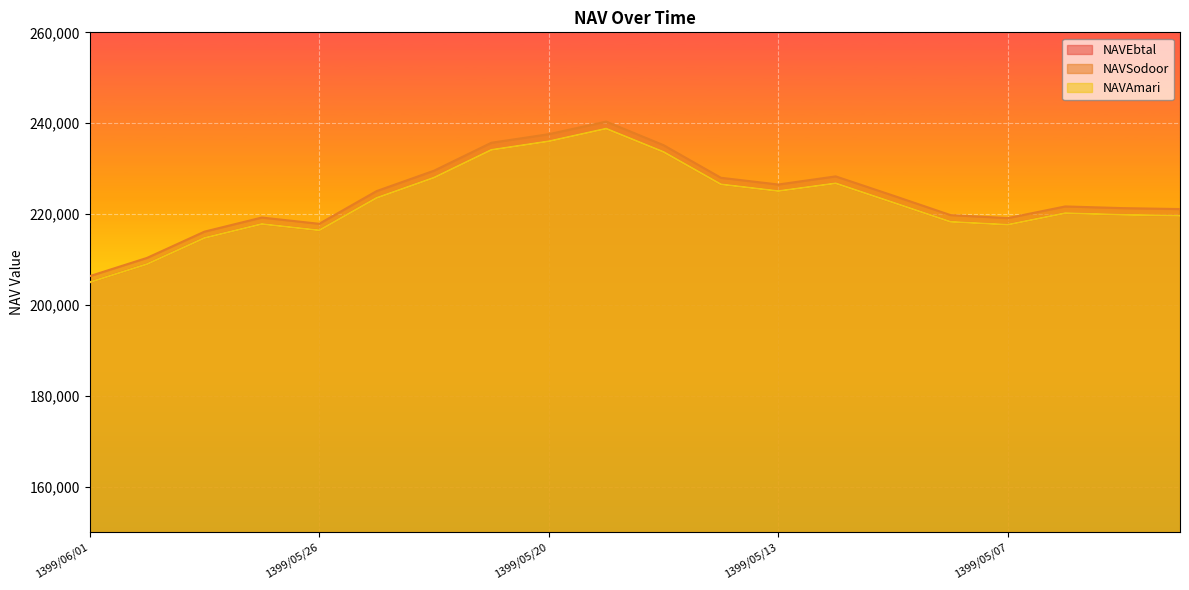

What is the value of the NAVEbtal point at the 6th from the left?

223553